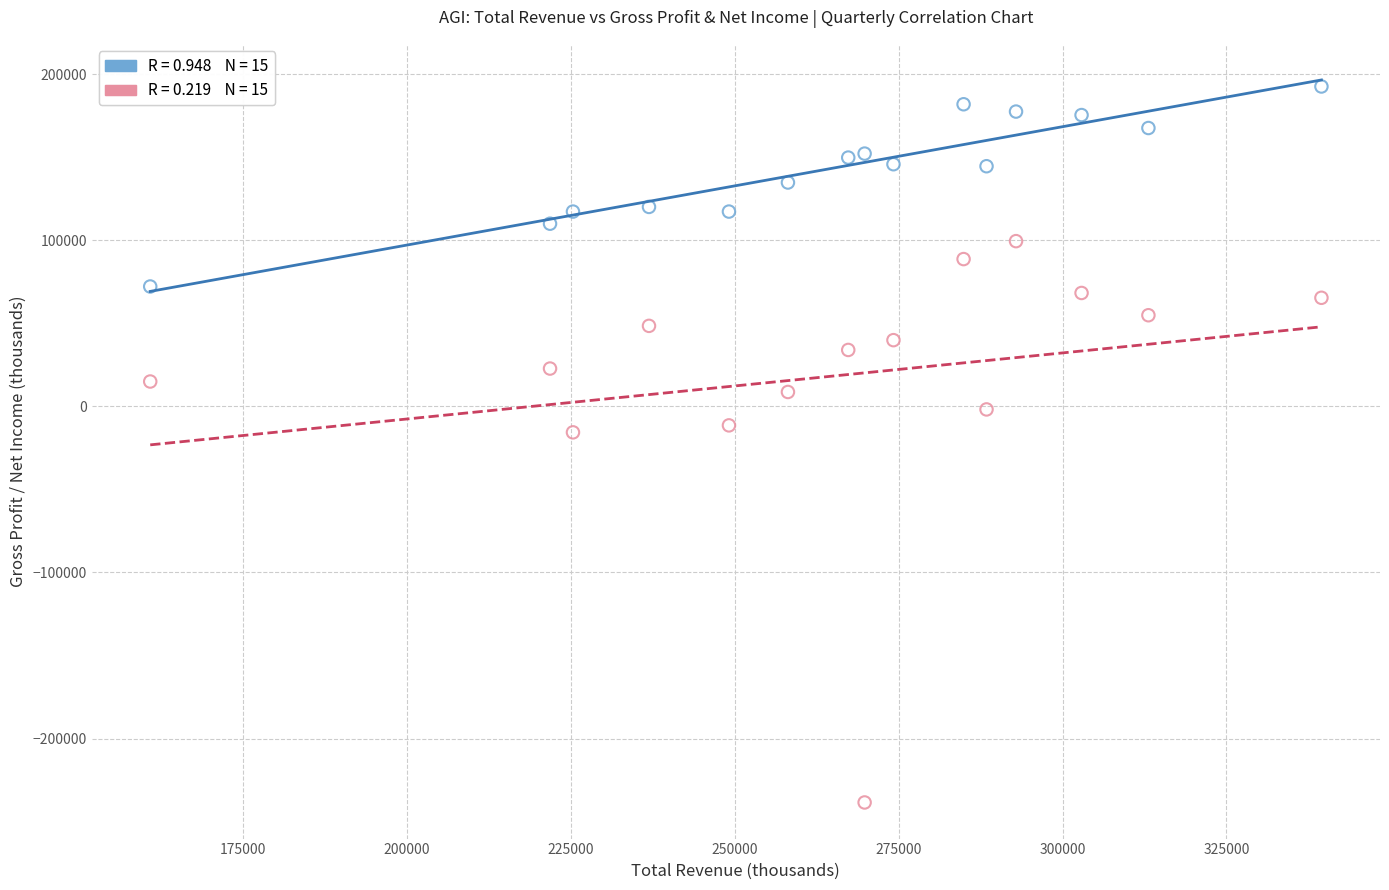

Across all data points, what is the range of Y values (max minus min)?

431000